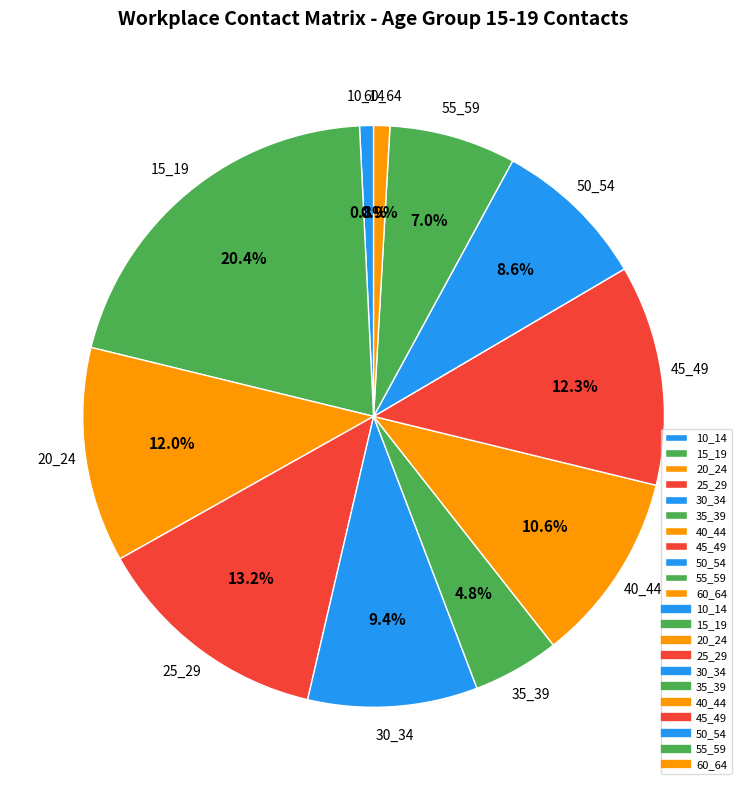

Is the sum of 15_19 and 55_59 greater than half?

No